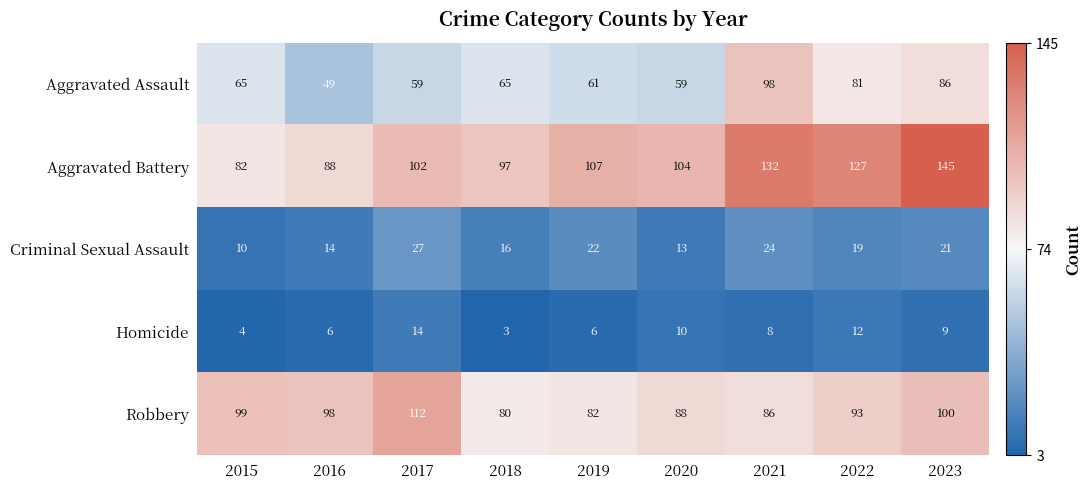

Which series changed the most between 2018 and 2021?

Aggravated Battery